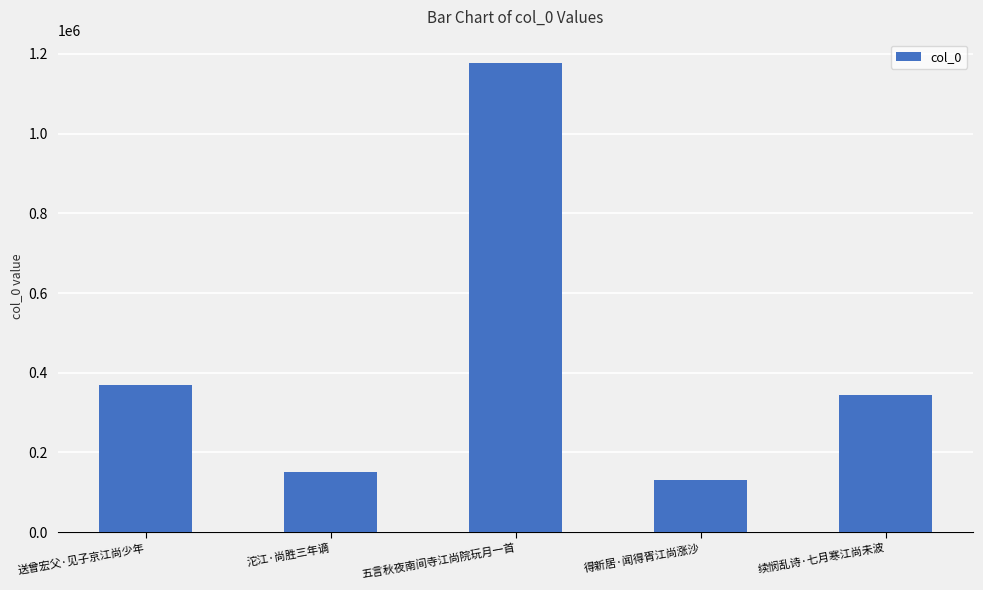

Rank the categories by value from lowest to highest.

得新居·闻得胥江尚涨沙, 沱江·尚胜三年谪, 续悯乱诗·七月寒江尚未波, 送曾宏父·见子京江尚少年, 五言秋夜南间寺江尚院玩月一首